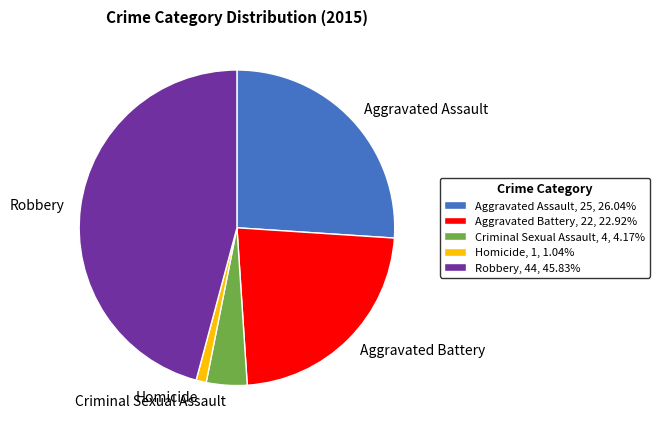

Is there a majority slice in this chart?

No